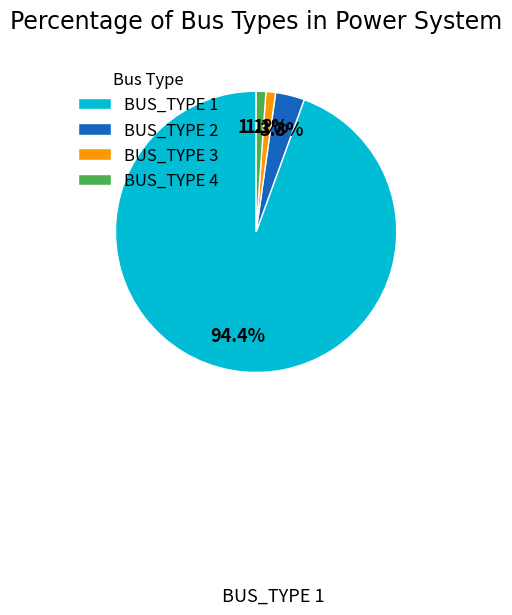

Is BUS_TYPE 1 the majority of the pie?

Yes